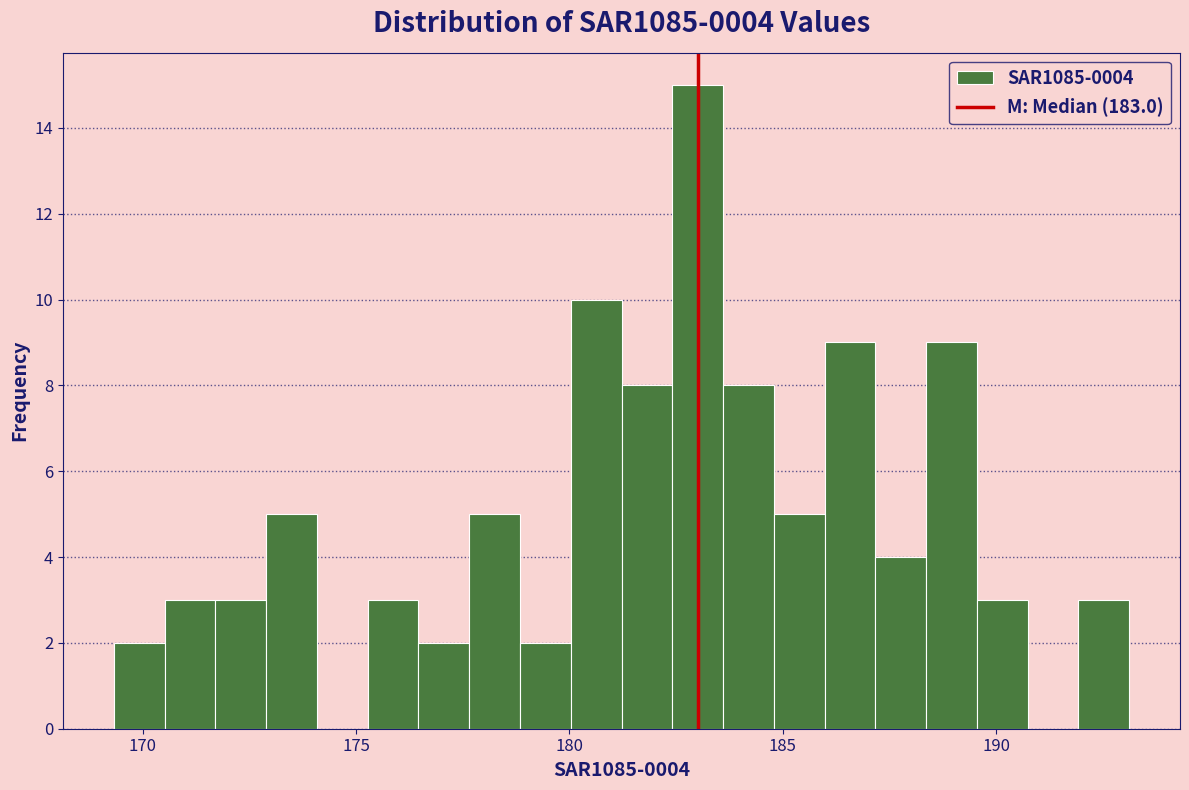

Around what value on the x-axis is the tallest bar? Give the approximate position of its centre, as read against the axis.

183.0